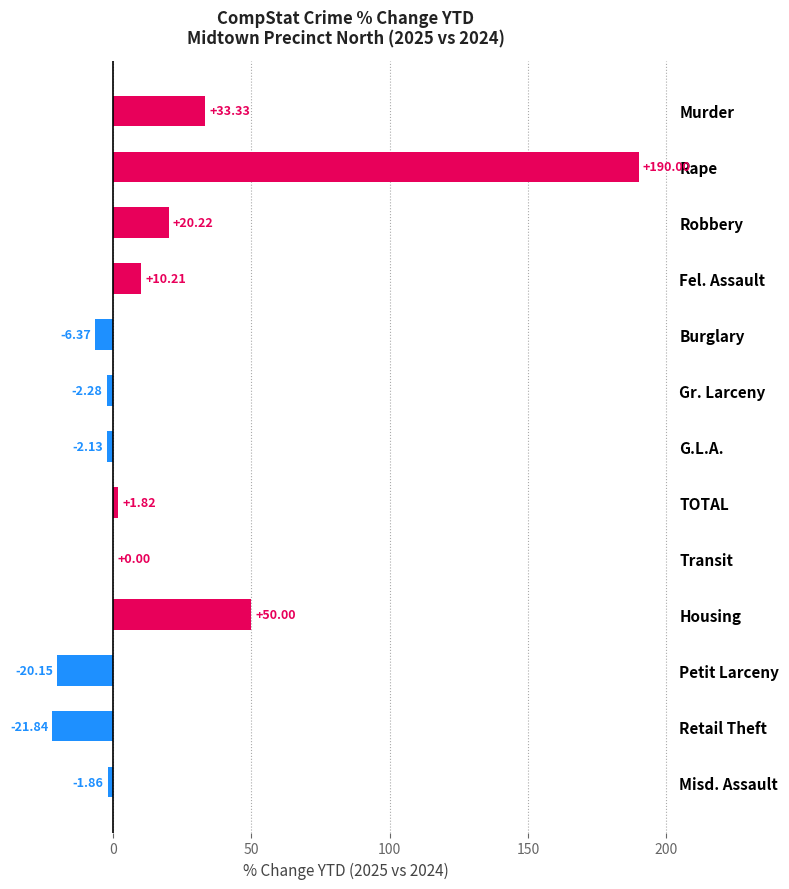

Approximately how many times larger is the value at Rape compared to Fel. Assault?

18.6